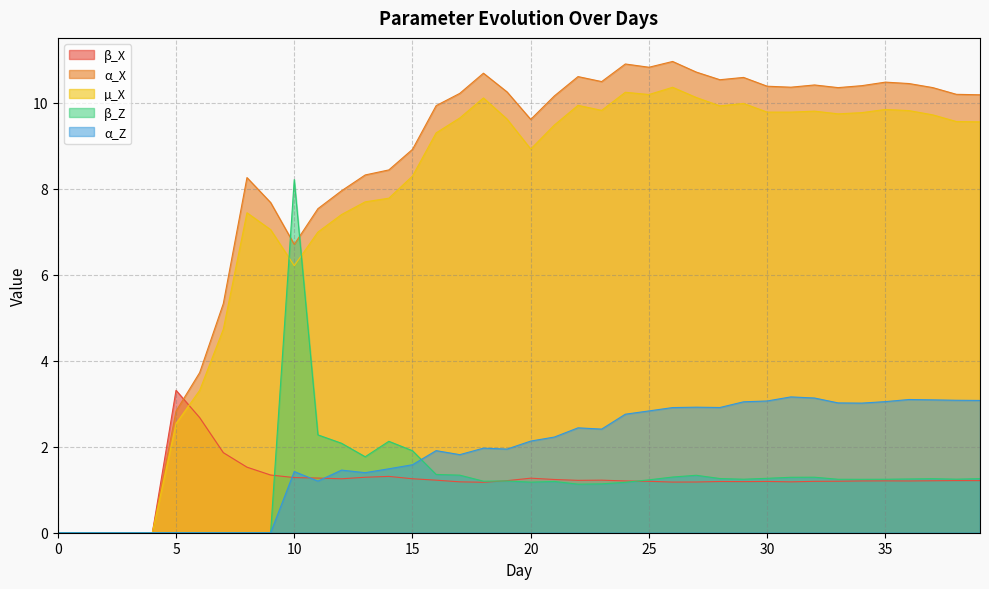

Where is the first local maximum for α_X?

8